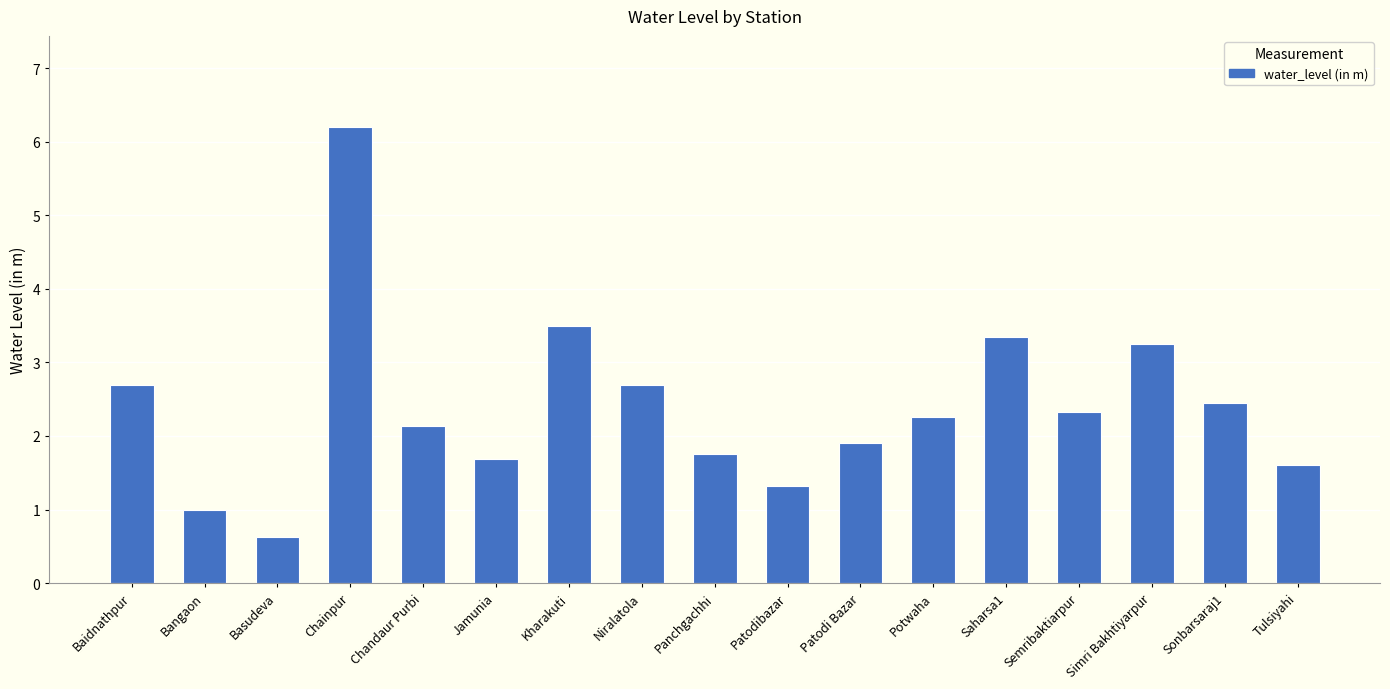

What is the minimum value shown in the chart?

0.6